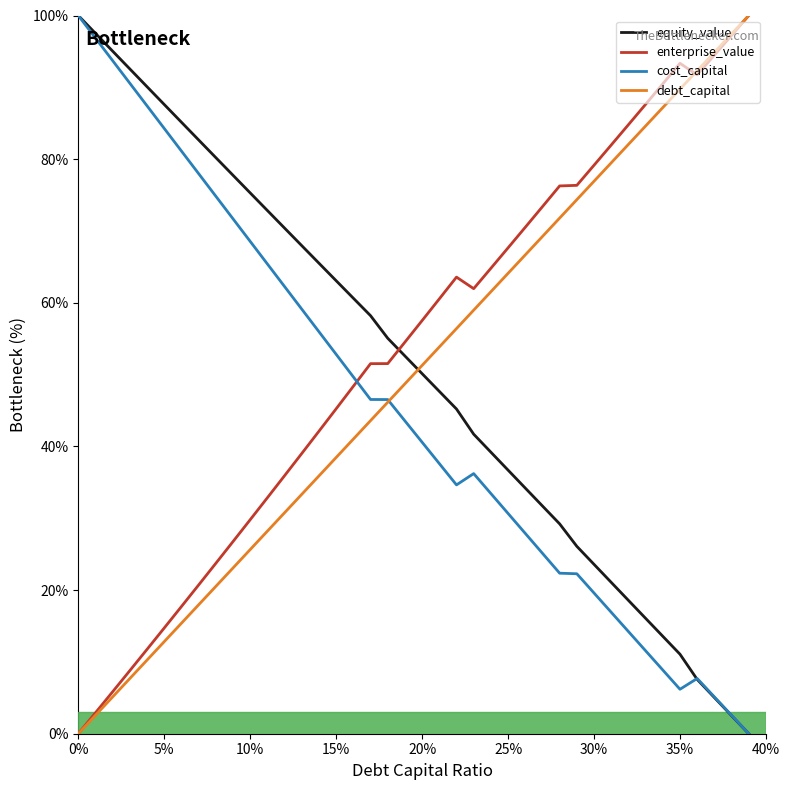

What is the maximum value shown in the chart?

100.0